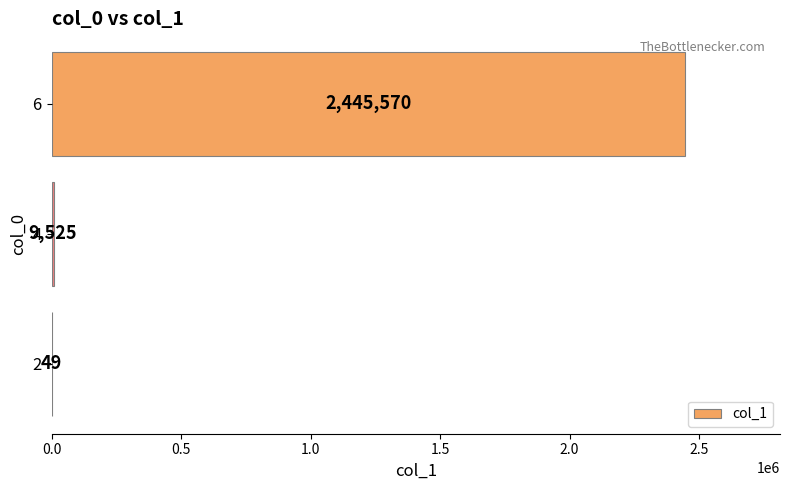

Which category has the highest value across all series?

6